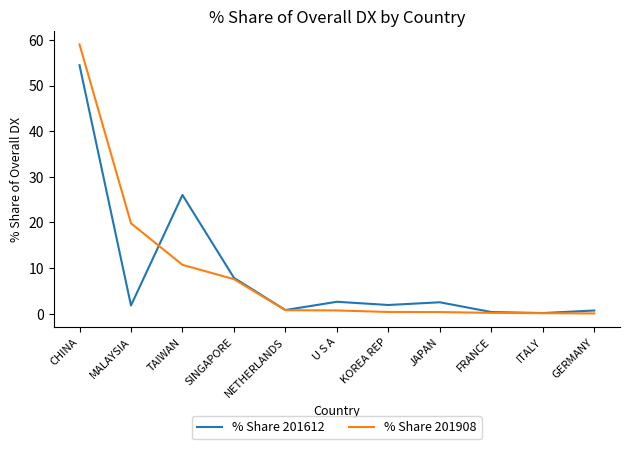

Is the value of % Share 201612 at CHINA greater than the value of % Share 201908 at MALAYSIA?

Yes